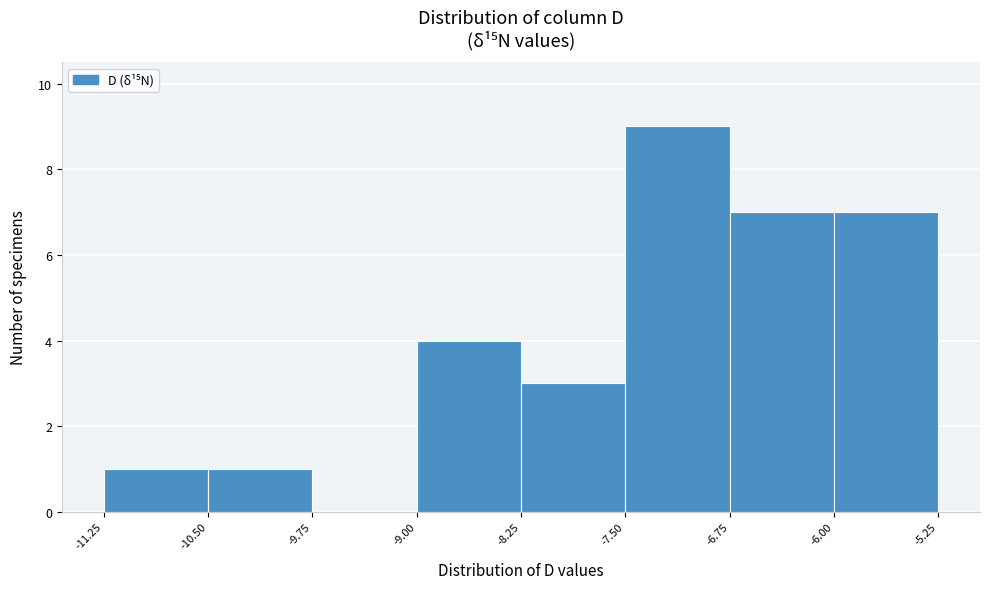

Over which range of the x-axis is the bar tallest?

-7.50 to -6.75